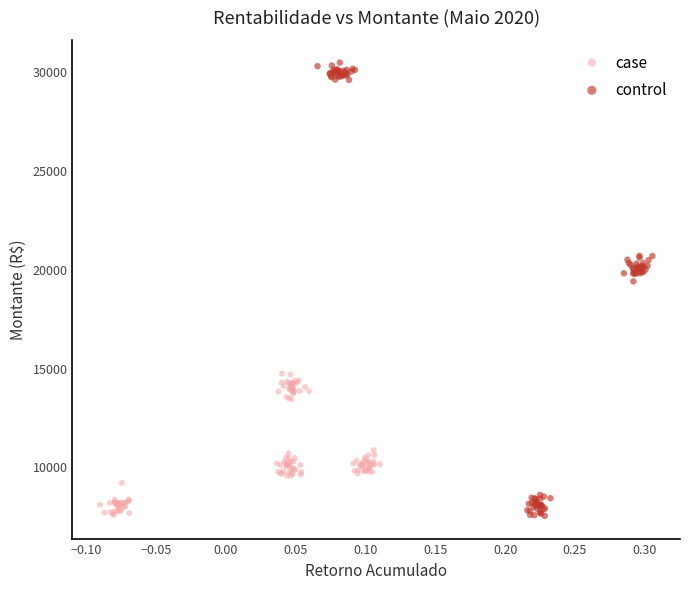

Which series has the widest spread of Y values?

control